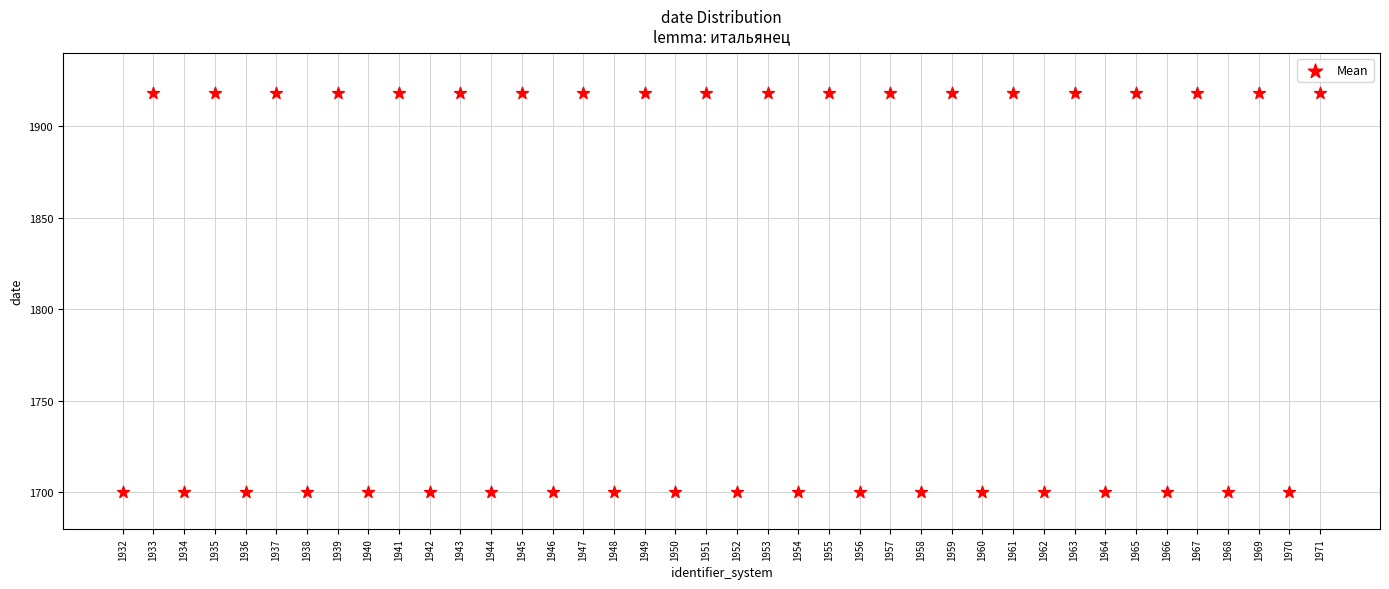

What is the range of Y values (max minus min)?

218